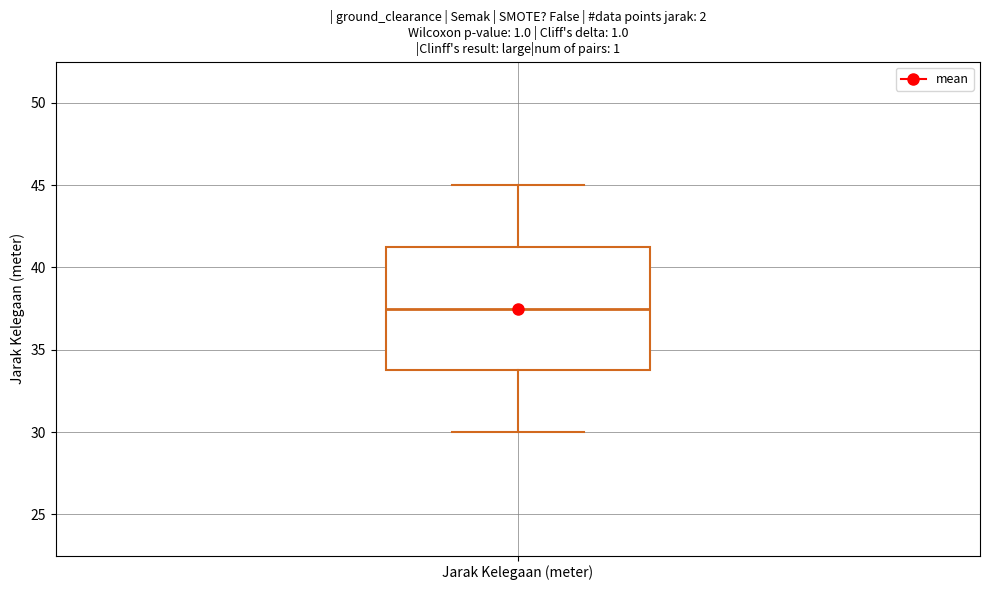

Where is the upper edge of the box for Jarak Kelegaan (meter) on the y-axis? The values are not printed on the chart, so give them approximately, as read against the axis.

41.5